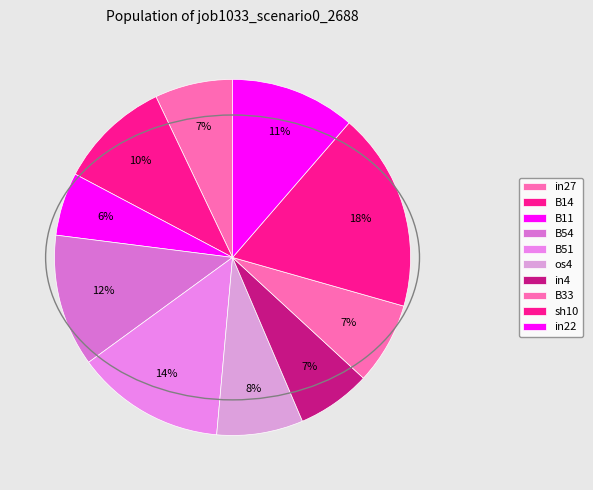

Count the number of slices in the pie.

10